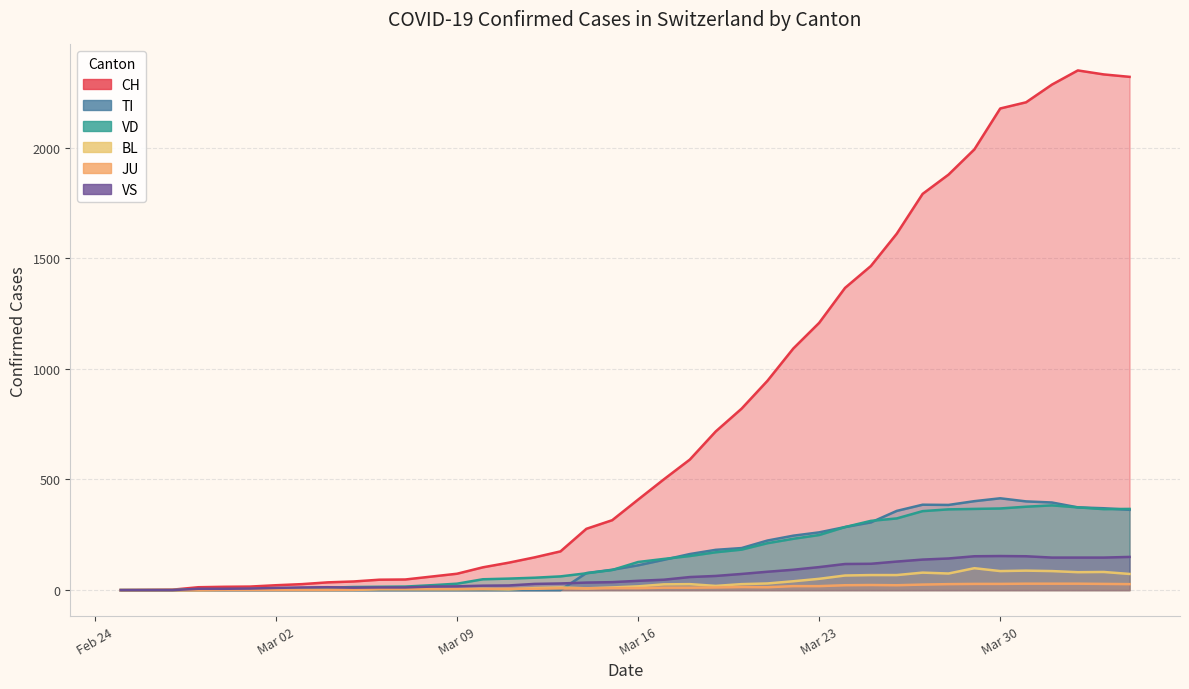

Where is VS nearest to the value 77?

2020-03-20